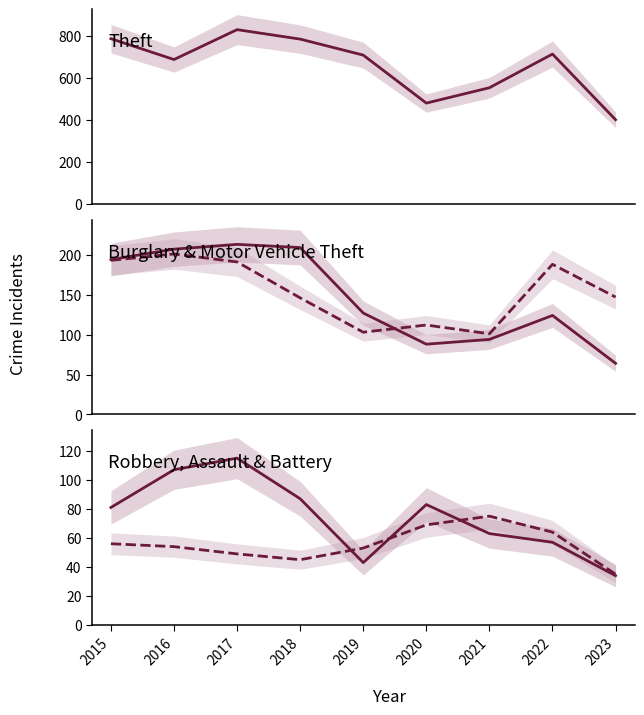

Which has a higher value, 2019 or 2016?

2019